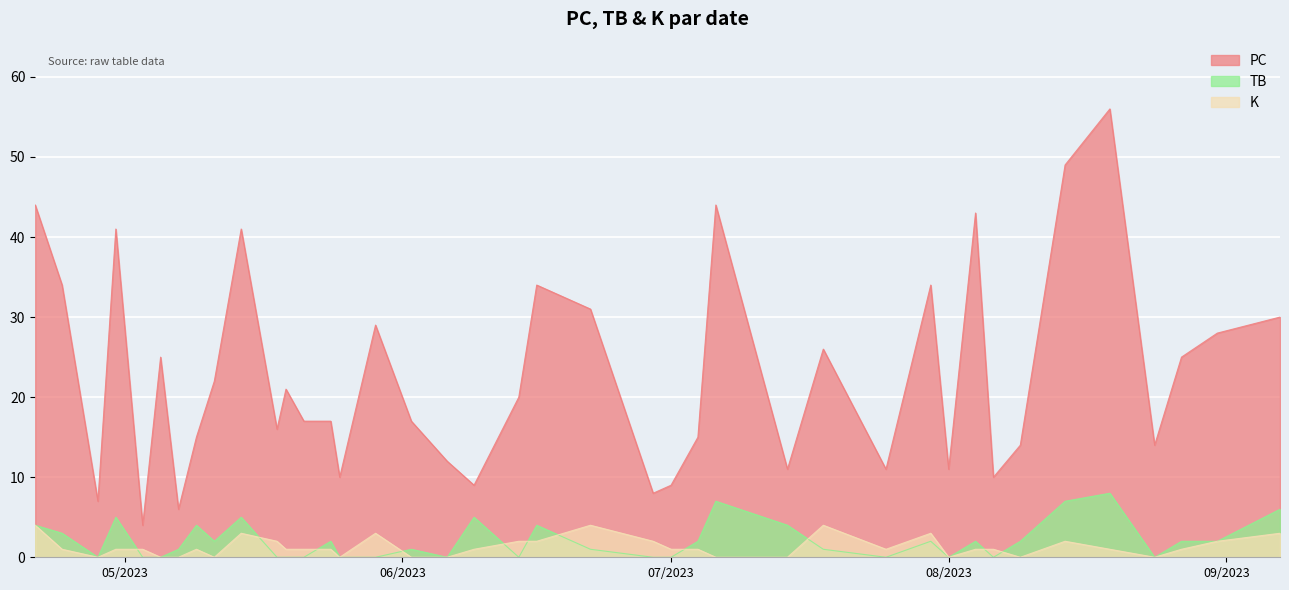

Between 2023-05-24 and 2023-05-07, which series saw the biggest shift?

PC